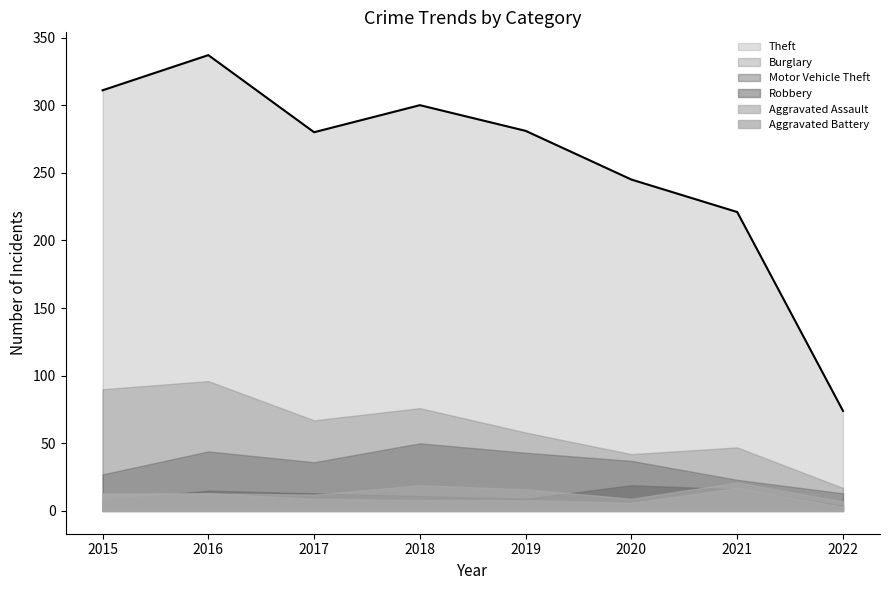

What is the highest value of the Theft series?

337